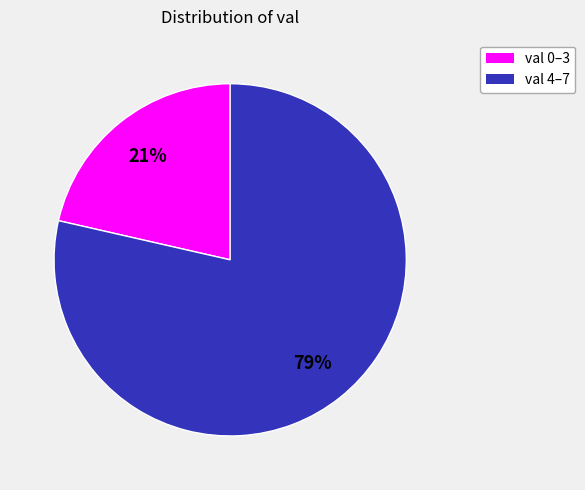

To the nearest percent, what is the average slice percentage?

50%